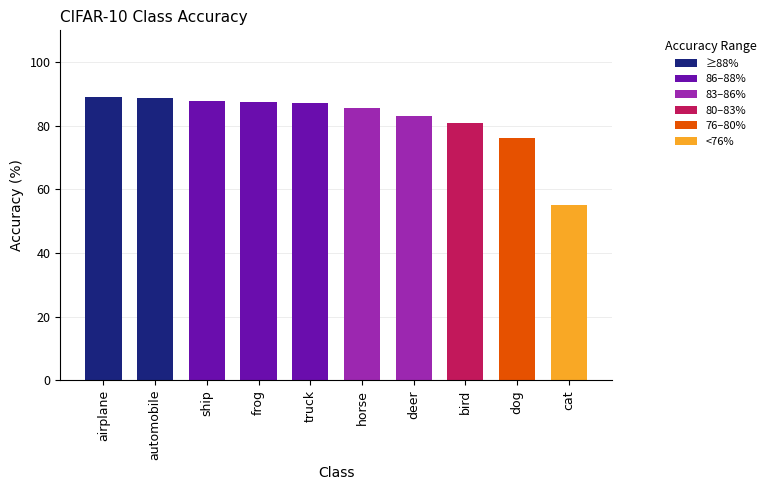

The value at deer is 145.1. True or false?

False